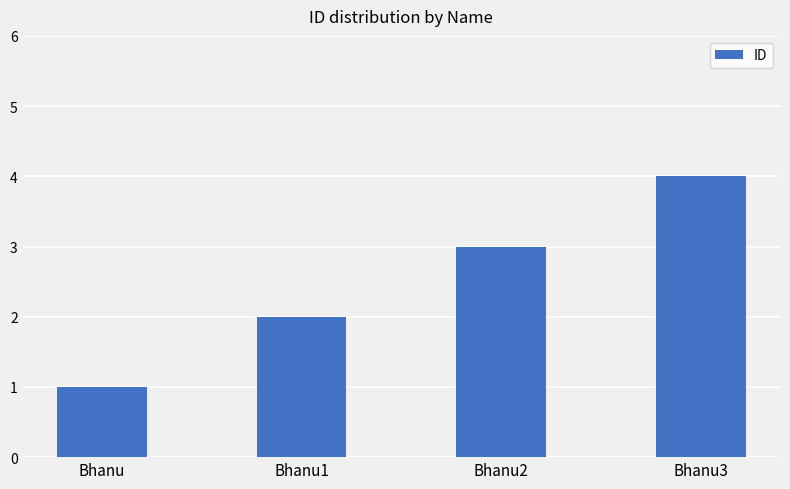

Reading left to right, extract all data points from this chart.

1	2	3	4